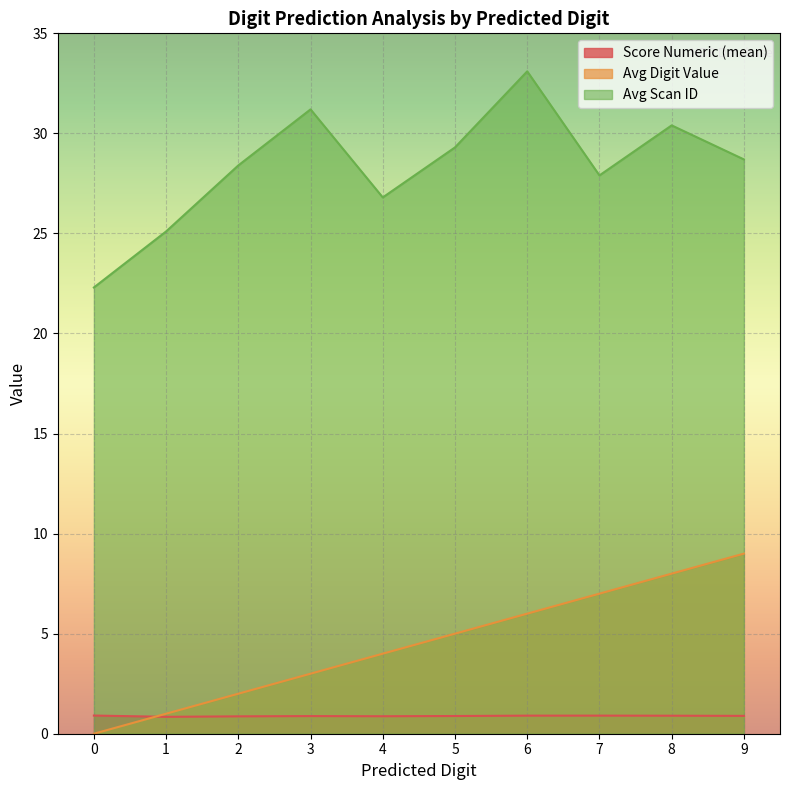

In score_numeric, how many points are lower than both neighbors (excluding endpoints)?

2